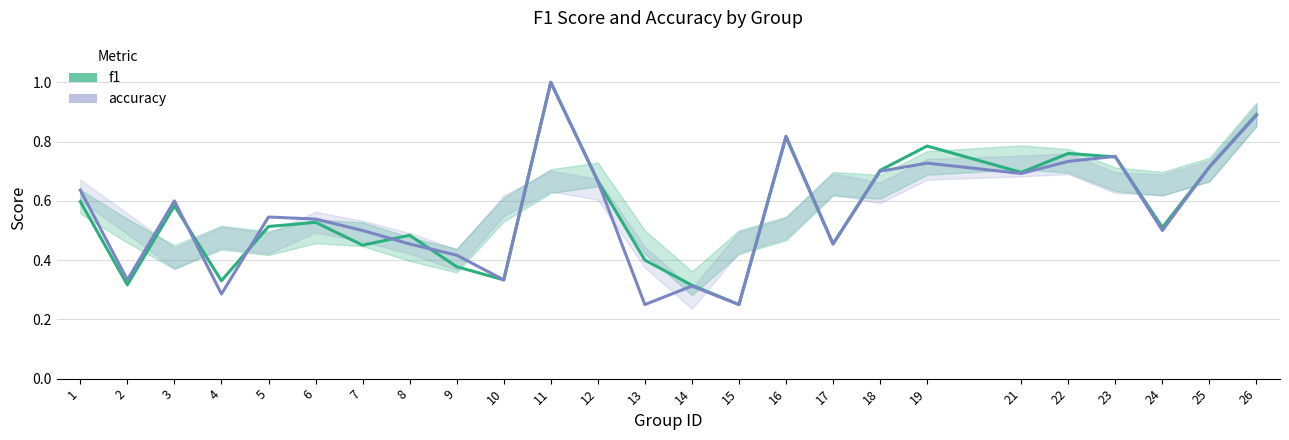

What is the sum of all accuracy values?

14.1